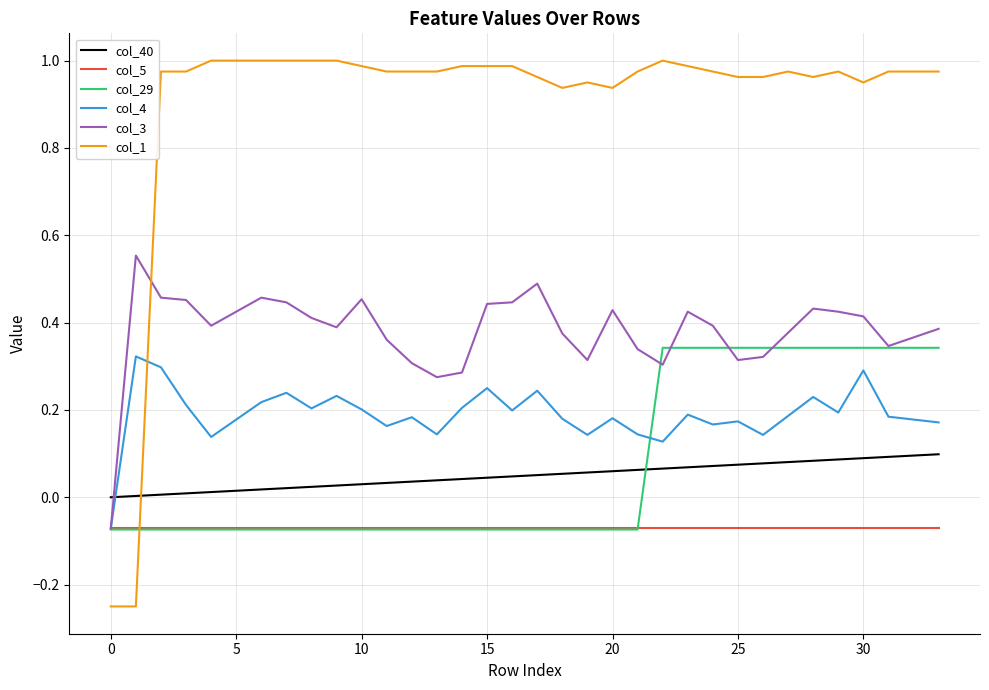

After their last crossing, which series has the higher values: col_1 or col_5?

col_1